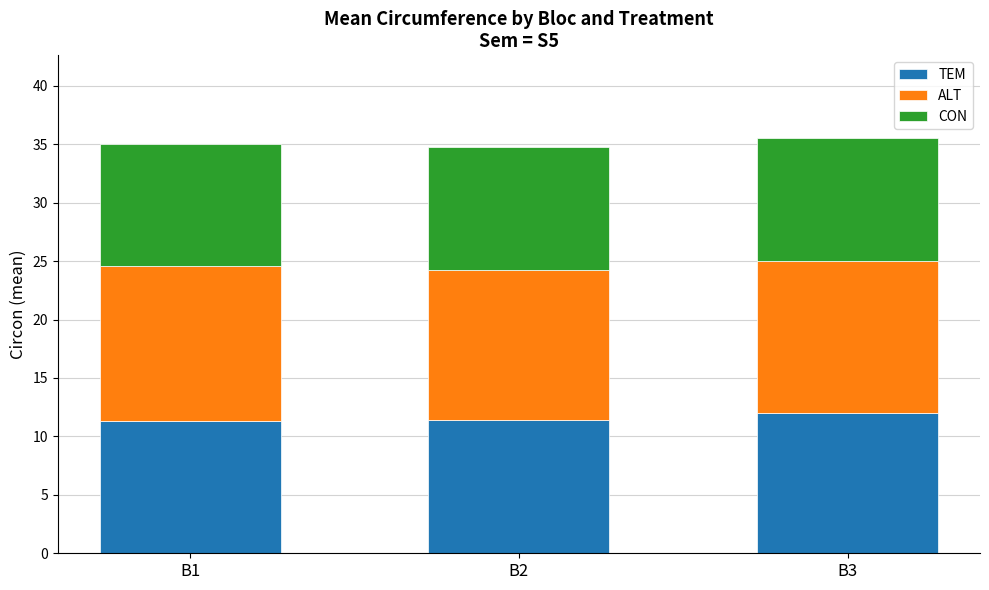

The TEM series shows 3.8 at B1. True or false?

False